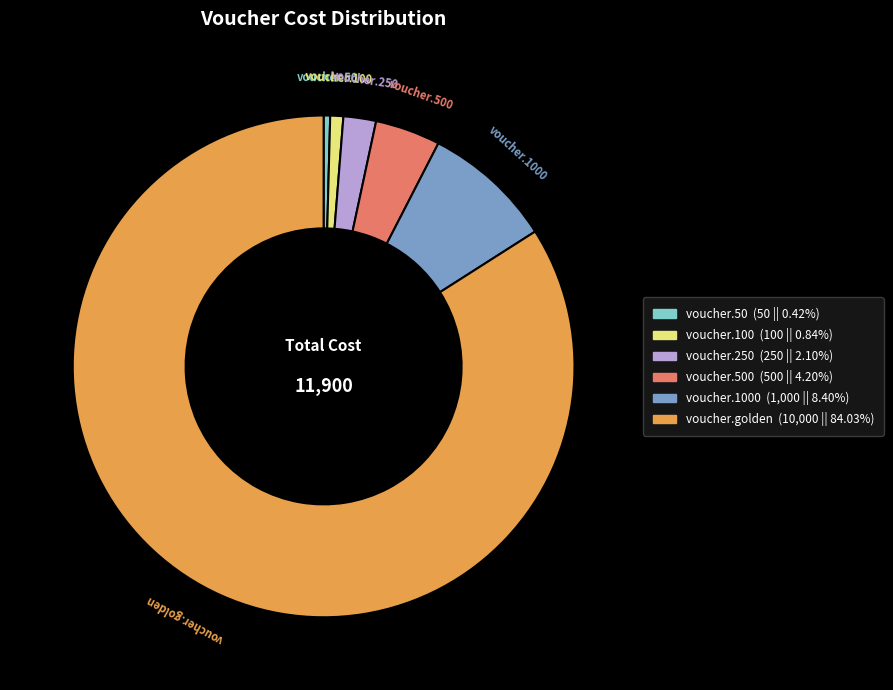

How many slices are in this pie chart?

6